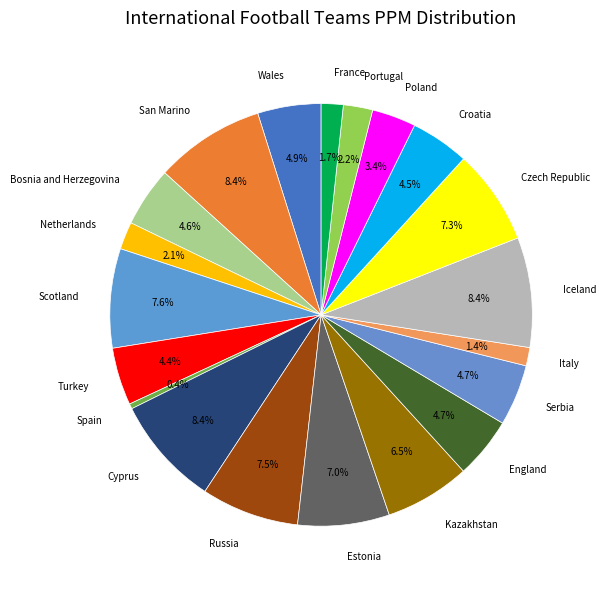

Is it true that Italy is 1% of the pie?

True